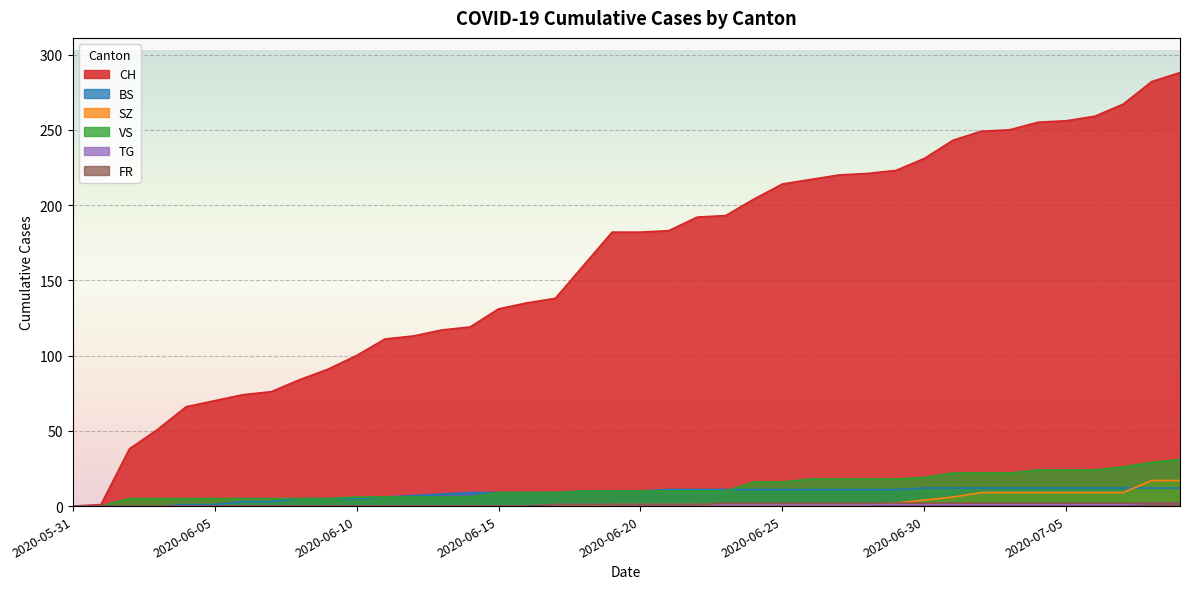

True or false: VS has more than 0 interior local peaks.

False